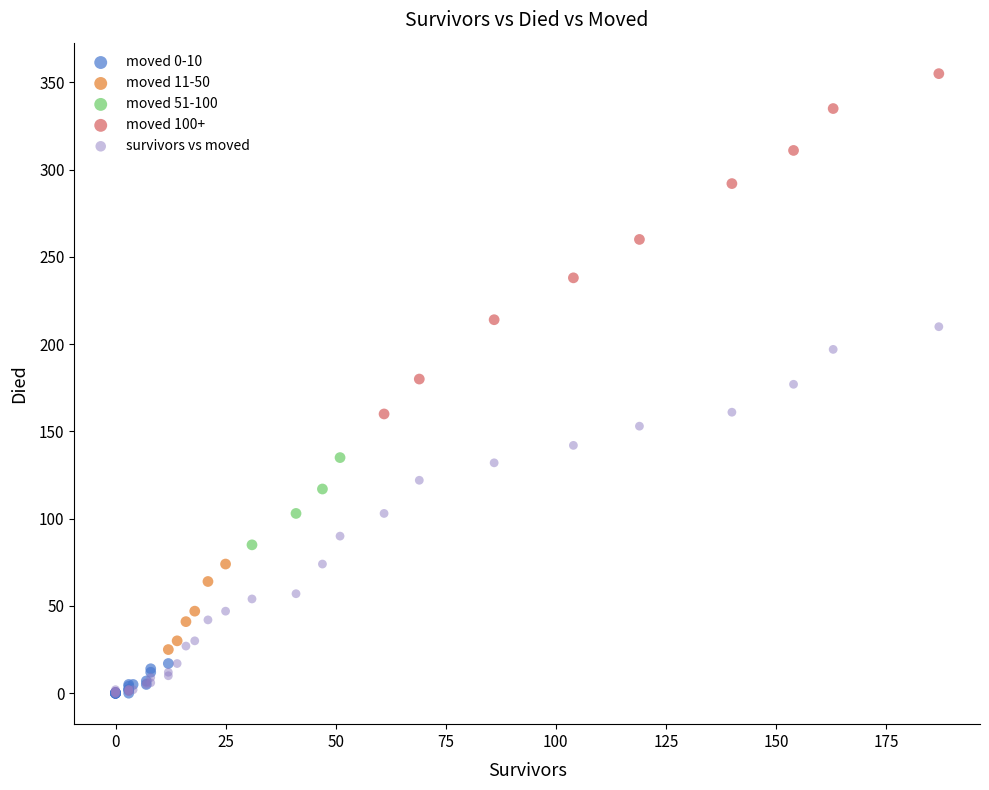

Which series has the widest spread of Y values?

survivors vs moved